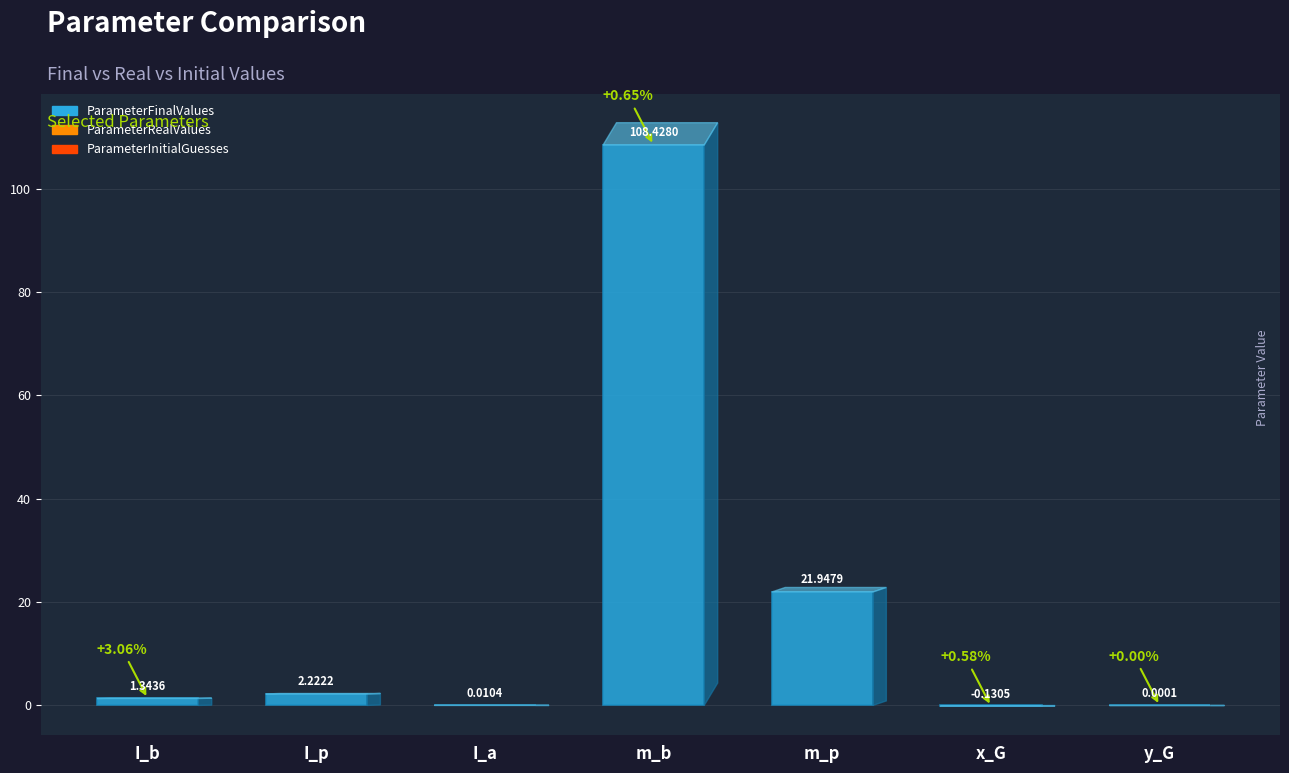

Rank the series by their maximum value, from lowest to highest.

ParameterInitialGuesses, ParameterFinalValues, ParameterRealValues